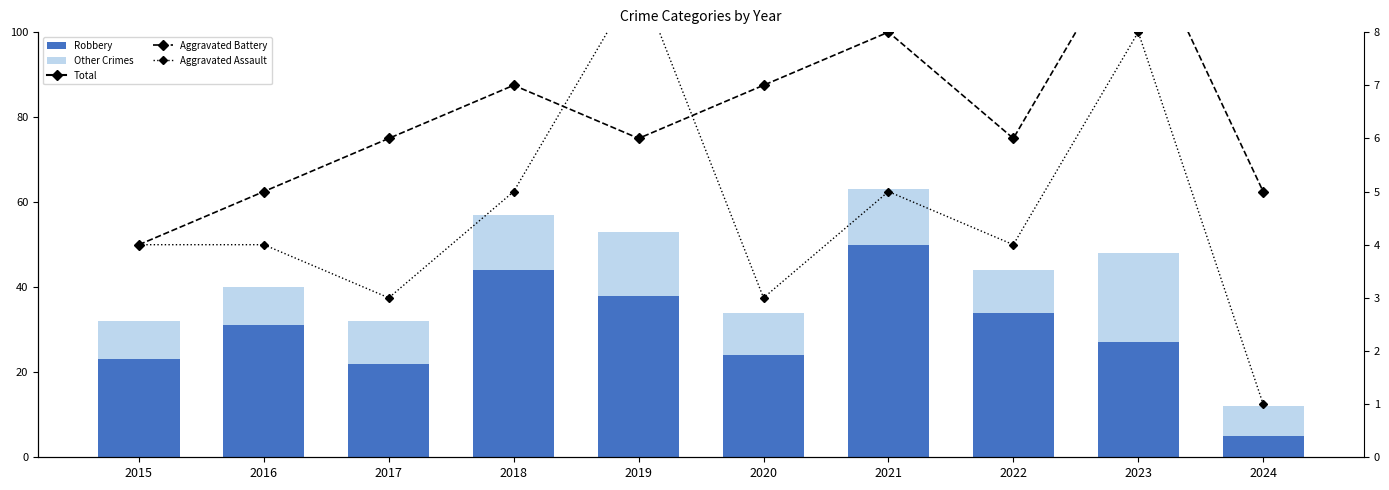

What is the value of the Total bar at the 2nd from the left?

40